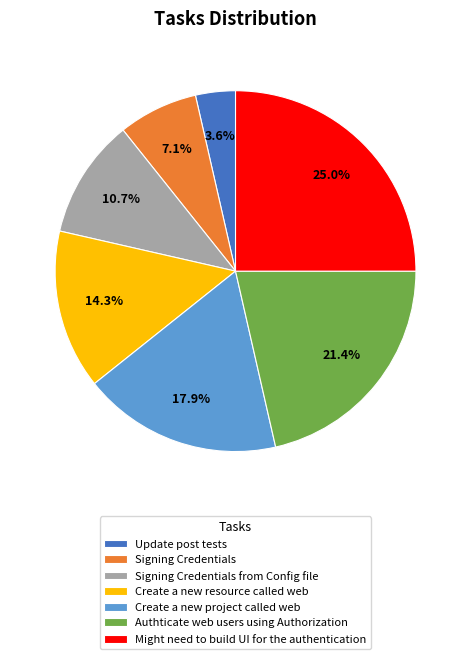

To the nearest percent, what portion does Signing Credentials represent?

7%